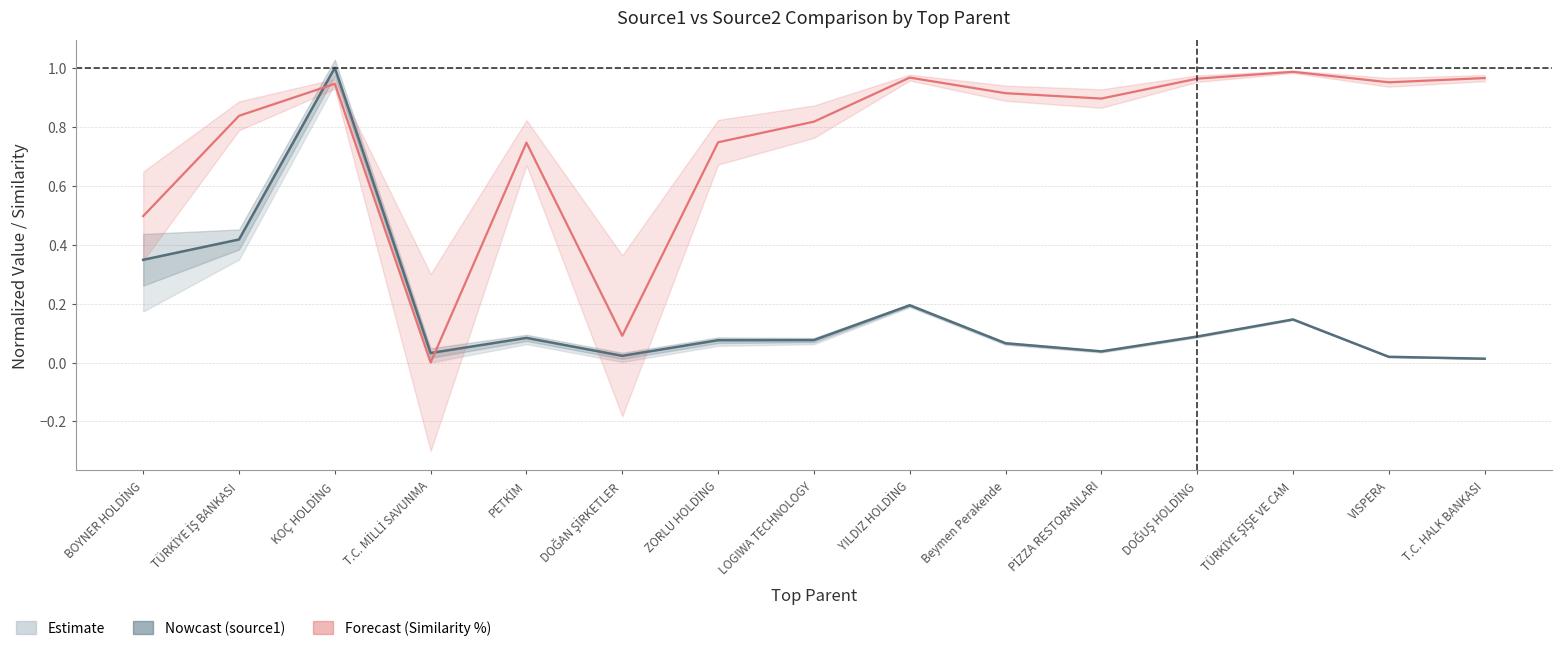

True or false: Similarity % (Forecast) and source1 (Nowcast) cross at least once.

True